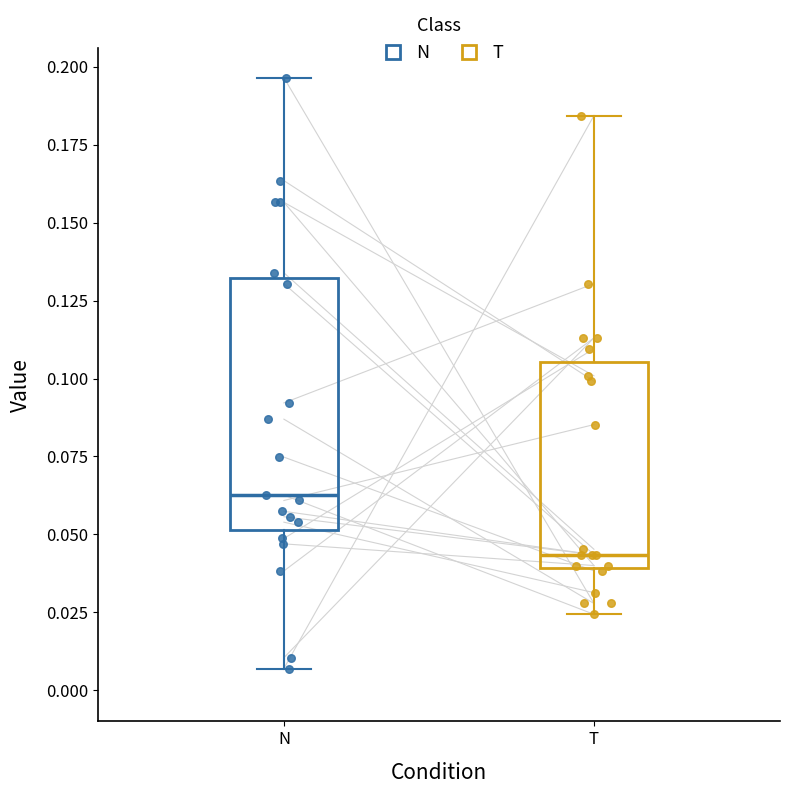

Comparing the boxes themselves (not the whiskers), which one is the tallest?

N